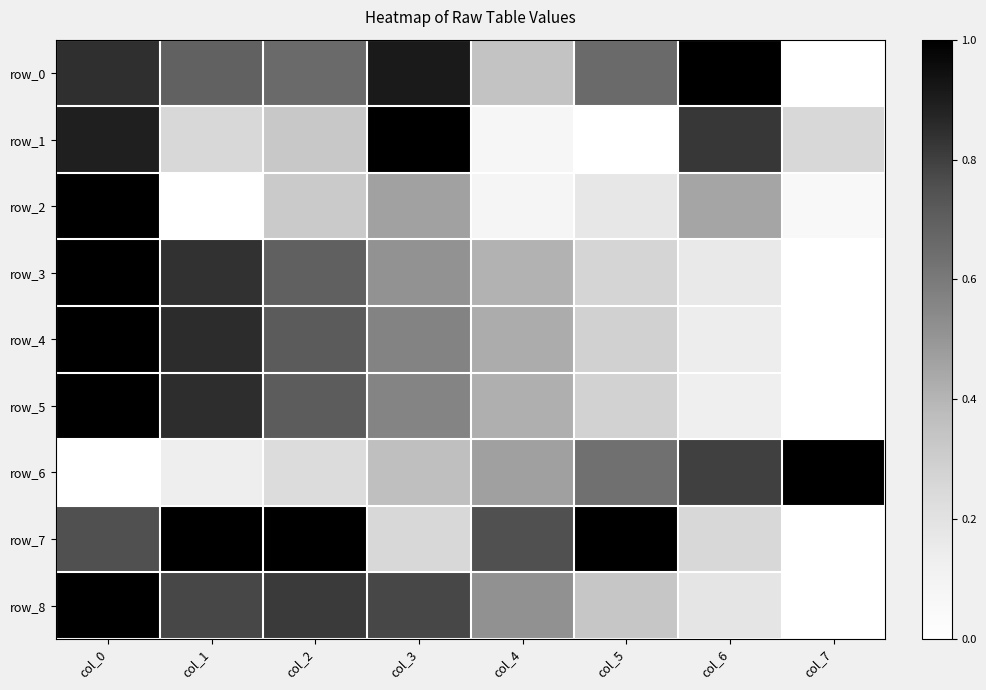

Which series has the largest total across all categories?

row_0